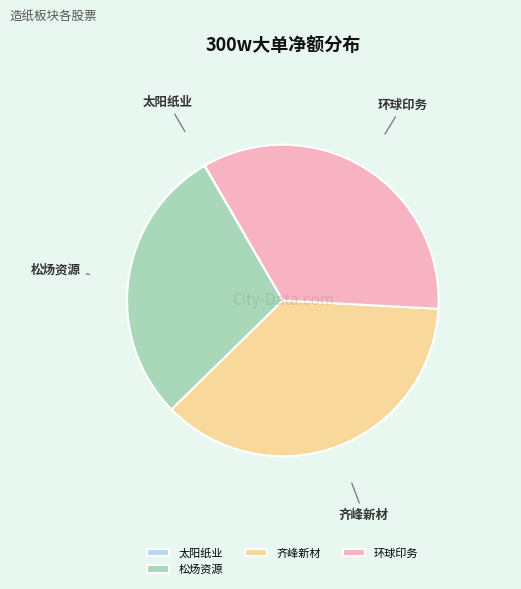

What is the ratio of the value at 环球印务 to the value at 齐峰新材?

0.9